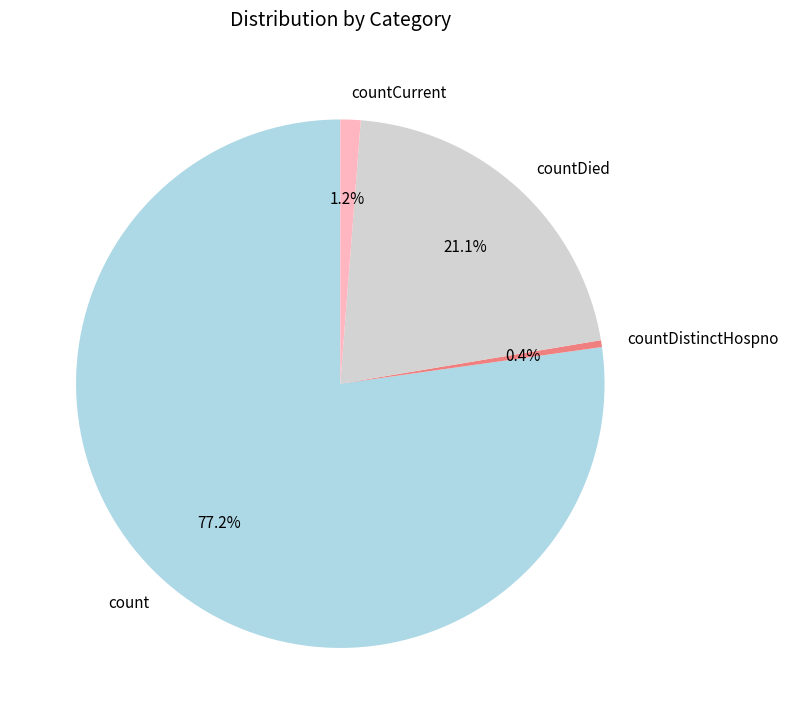

What is the smallest slice in the pie chart?

countDistinctHospno